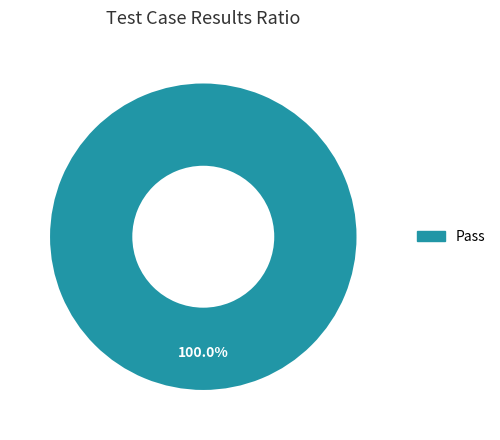

Is there any slice that represents more than half of the pie?

Yes